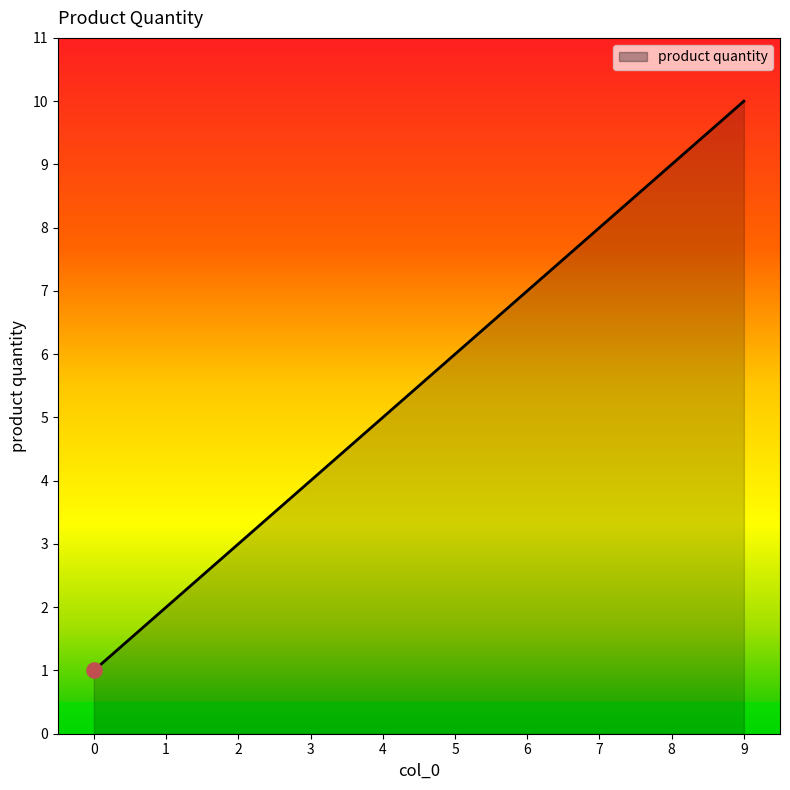

What is the change in value from 1 to 5?

+4